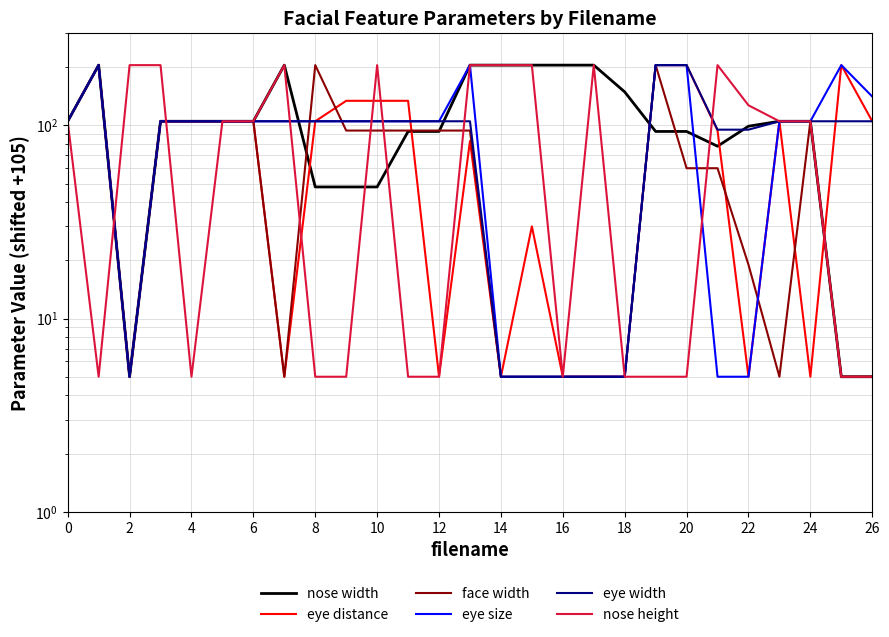

True or false: nose width has a value of 56 at 12.

False